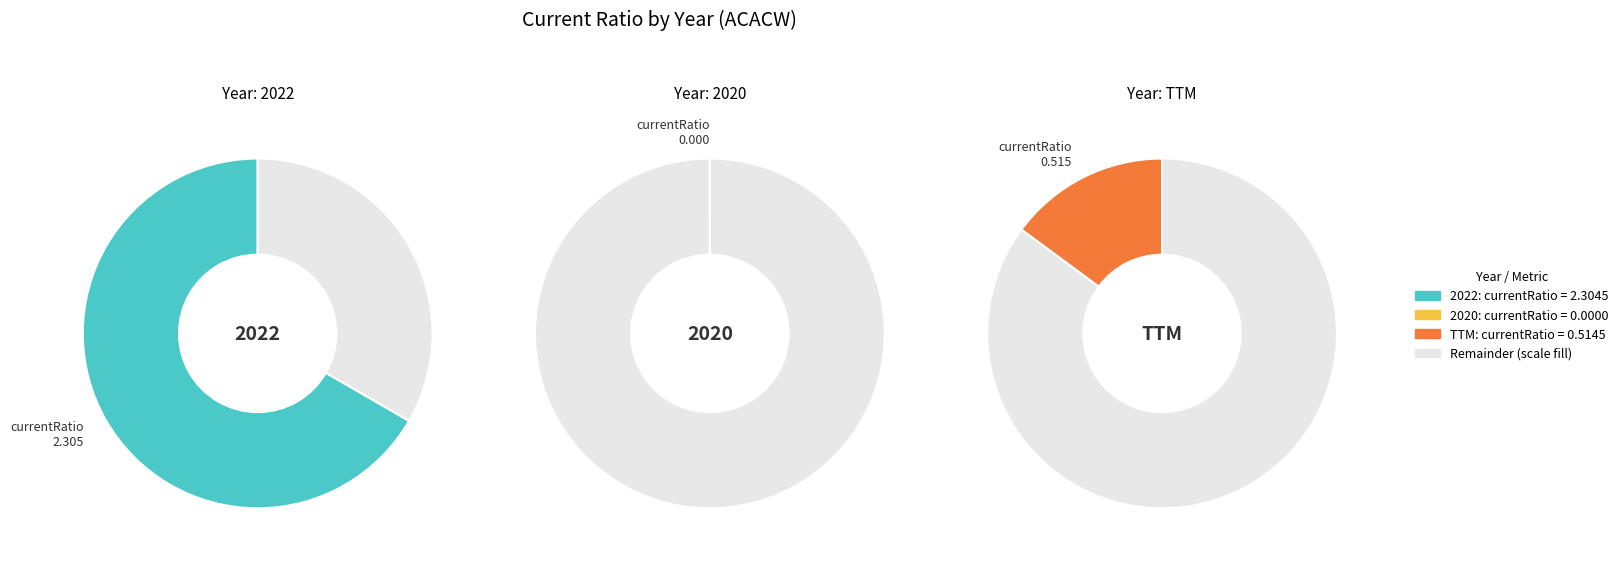

To the nearest percent, what percentage of the pie is 2022?

82%